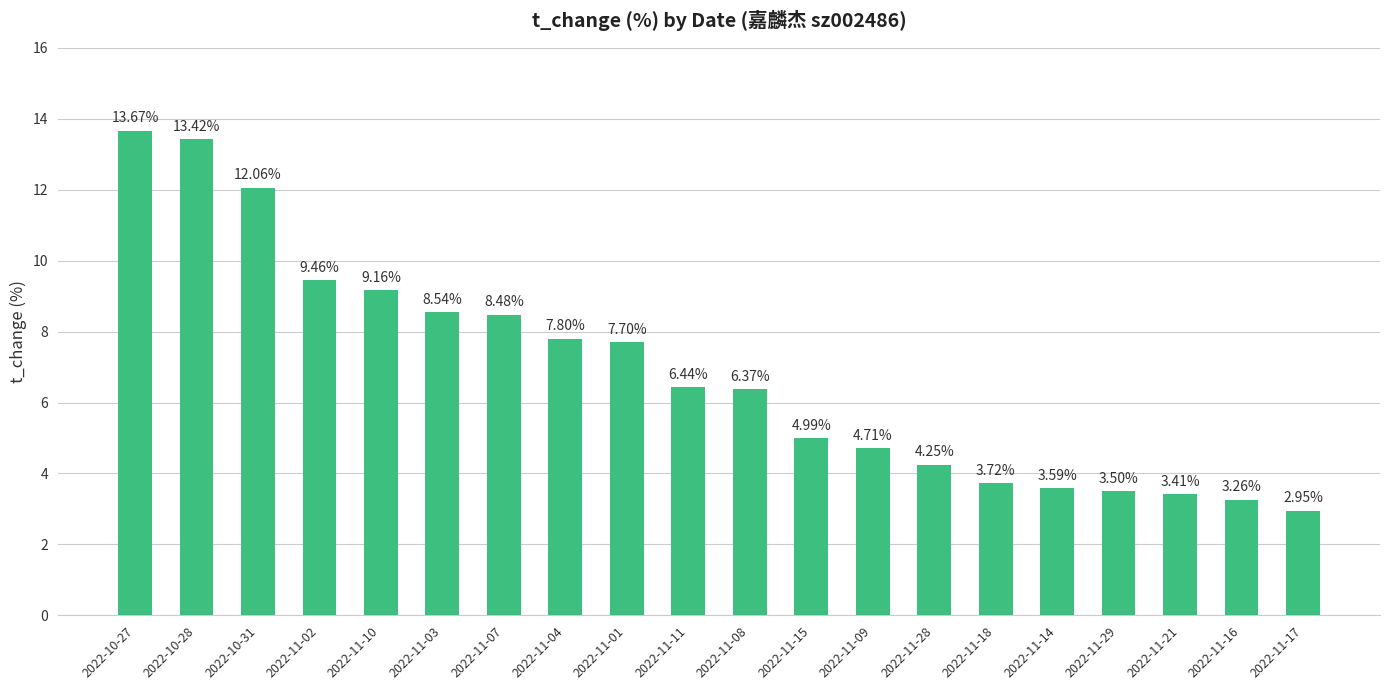

What is the label of the 14th bar from the left?

2022-11-28